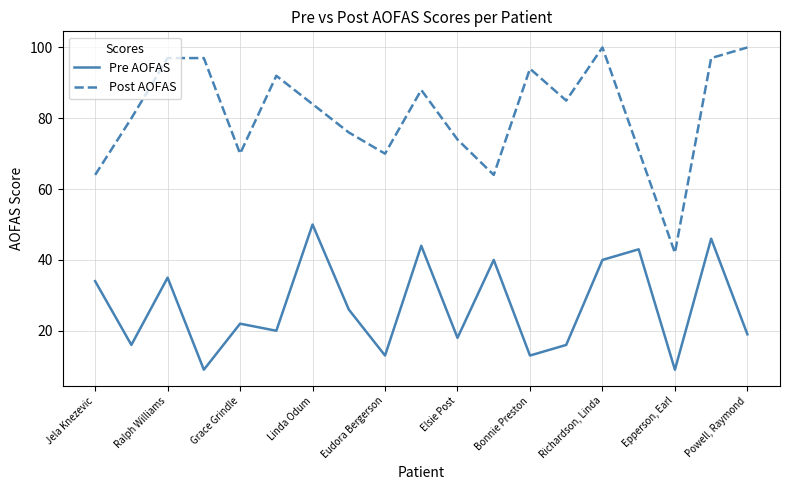

What is the maximum value for Pre AOFAS?

50